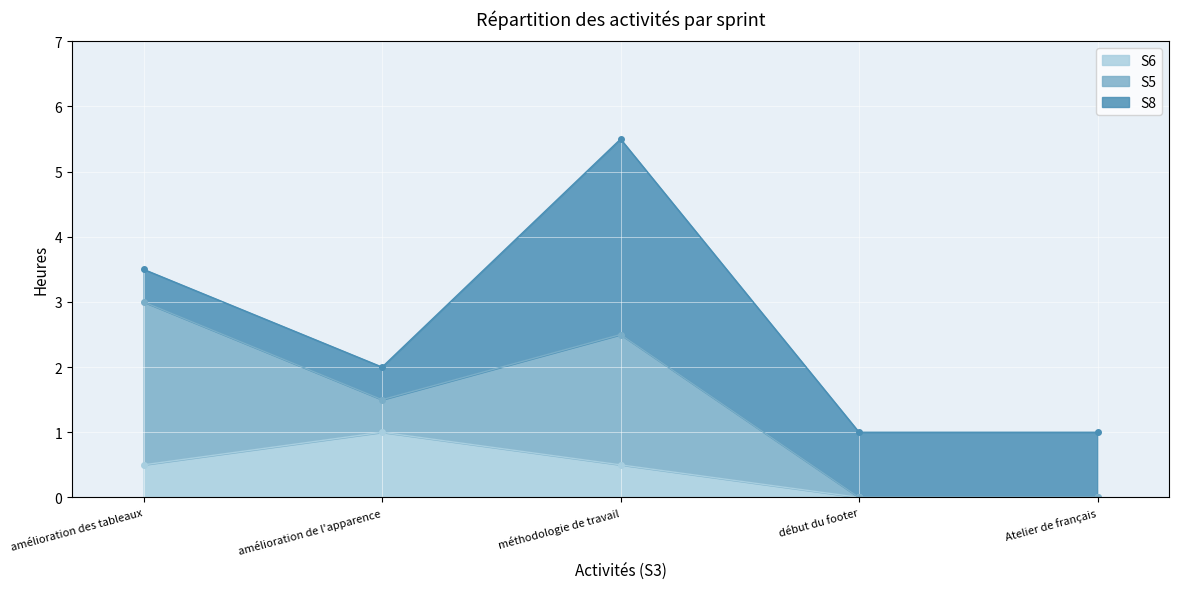

How many interior local peaks does the S5 series have?

1